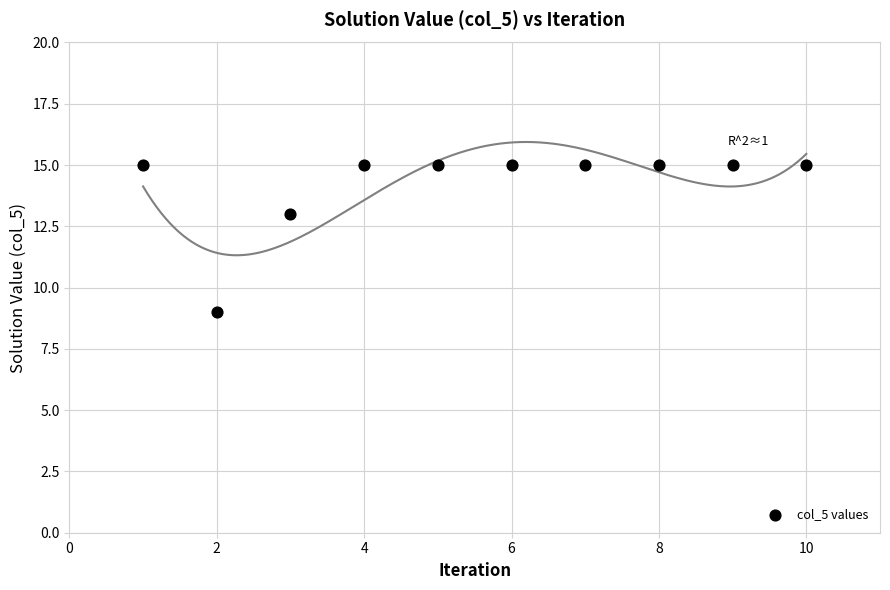

What is the average Y value?

14